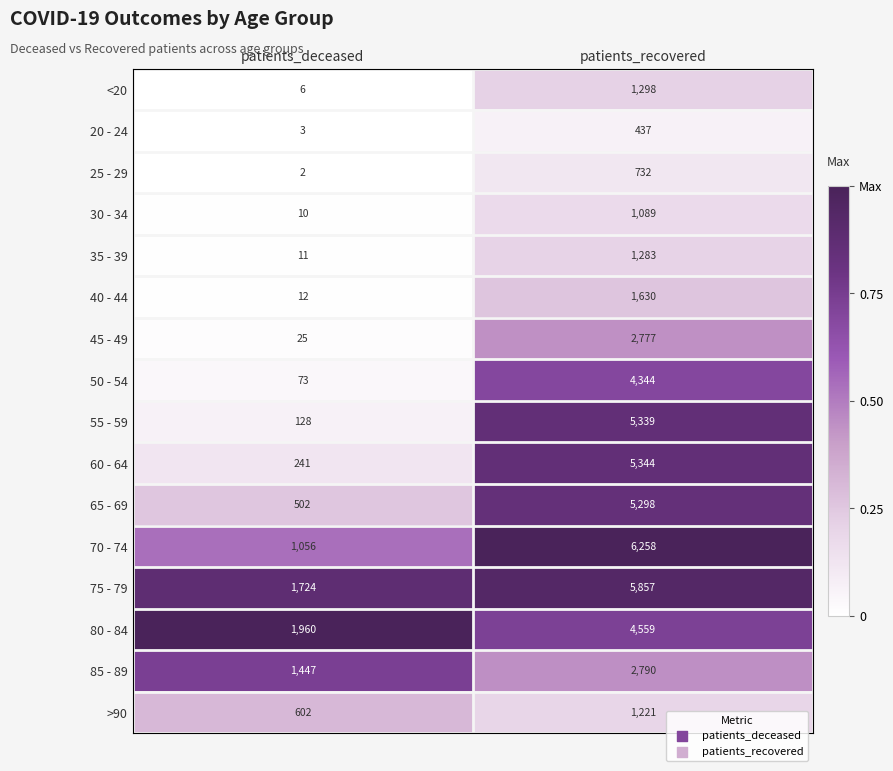

At which label does 40 - 44 reach its minimum?

patients_deceased